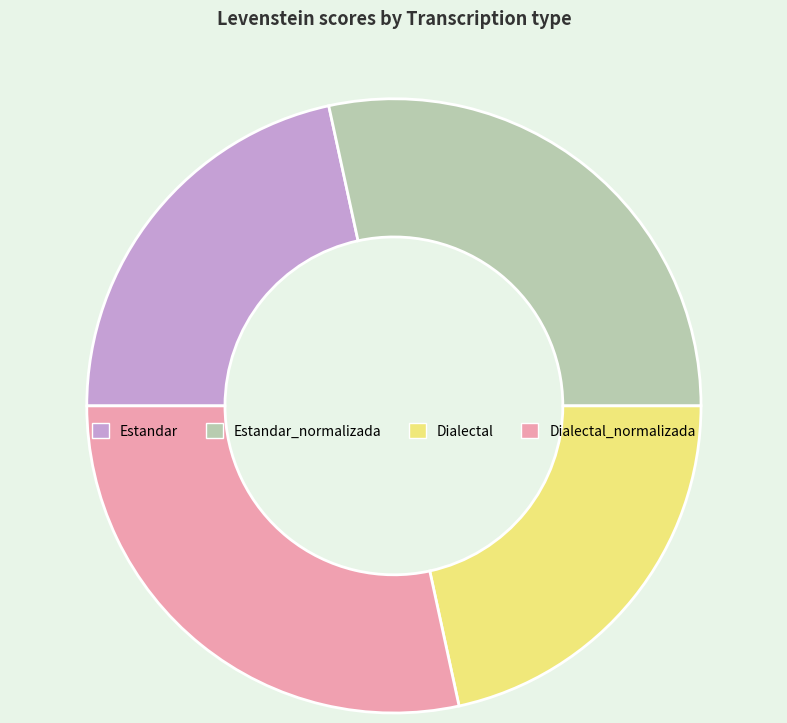

Is Dialectal_normalizada the majority of the pie?

No